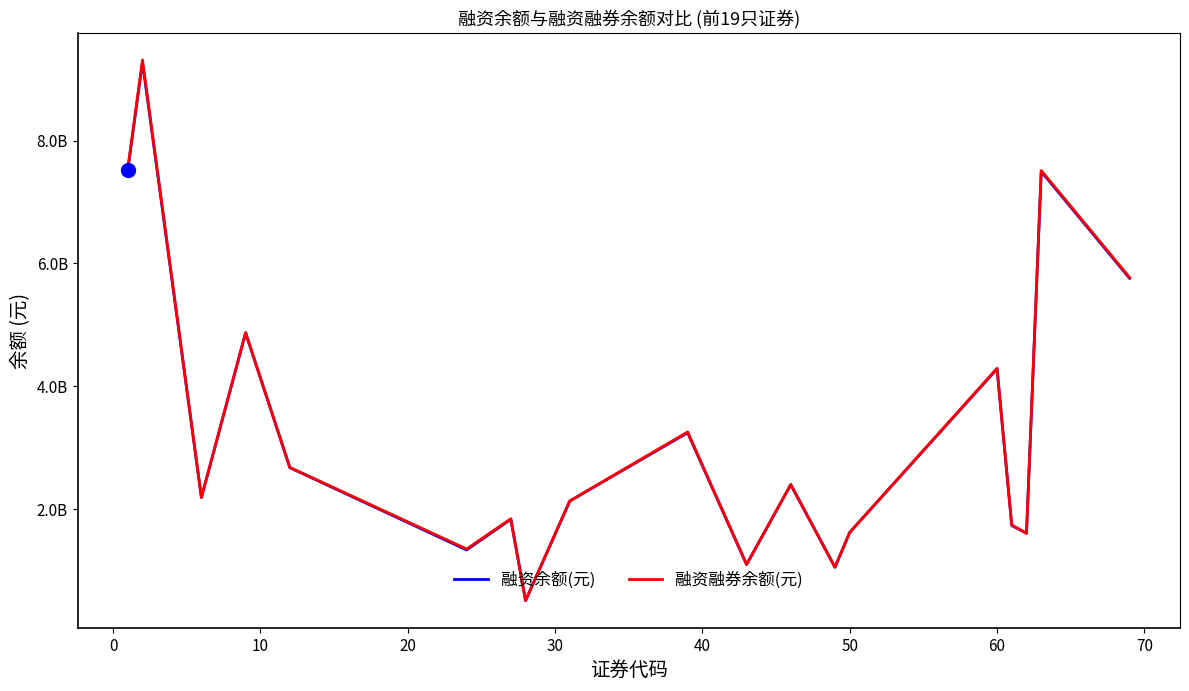

True or false: 融资融券余额(元) has more than 0 interior local peaks.

True